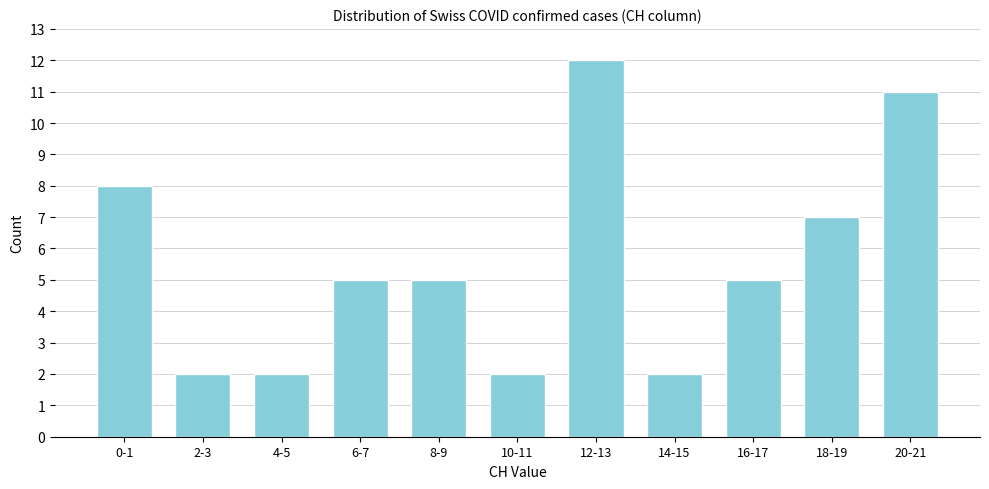

Reading right to left, list all the values displayed in this chart.

11	7	5	2	12	2	5	5	2	2	8